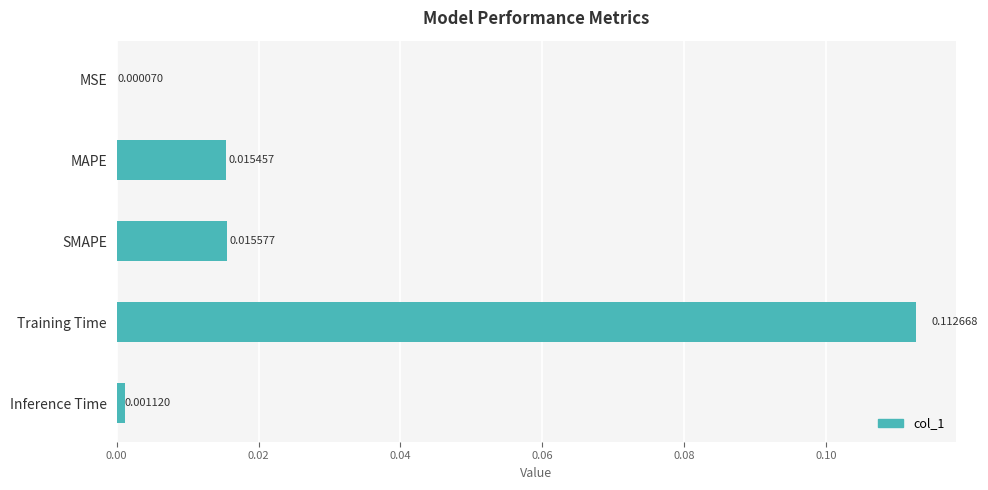

Where is the data nearest to the value 0?

MSE